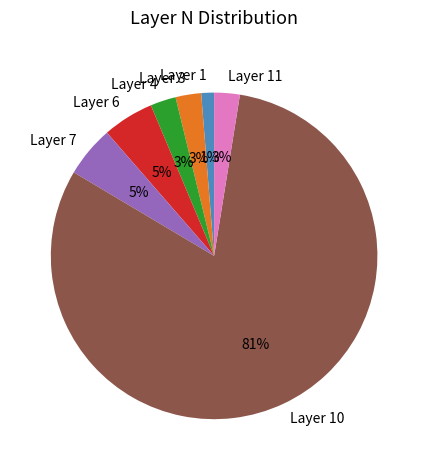

How many slices are in this pie chart?

7